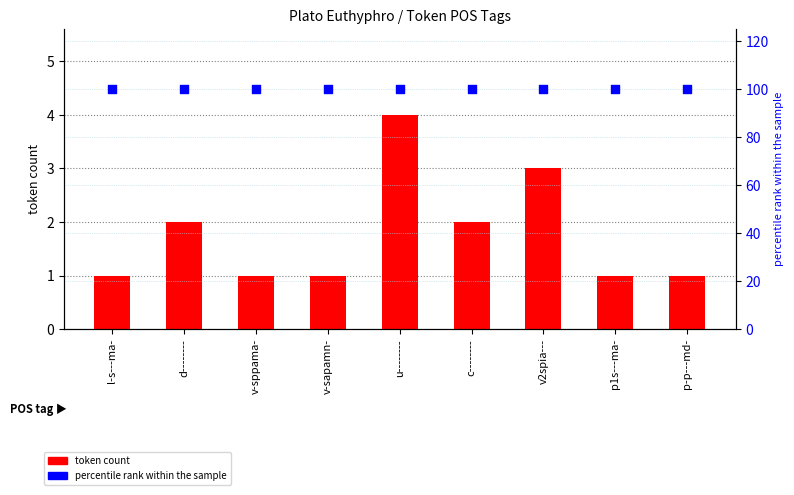

Which series has the largest total across all categories?

percentile rank within the sample